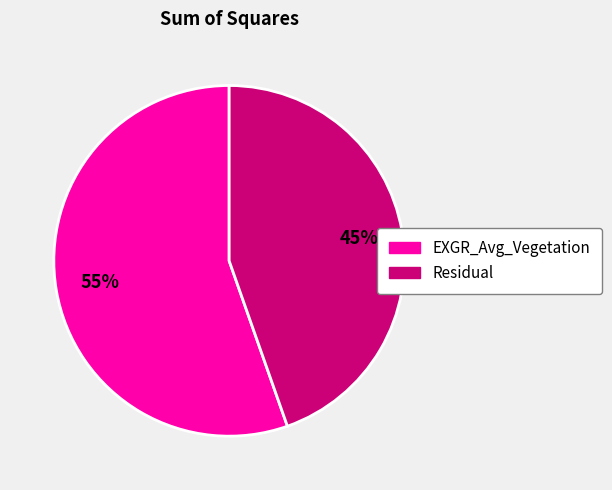

What percentage is the EXGR_Avg_Vegetation slice, to the nearest percent?

55%